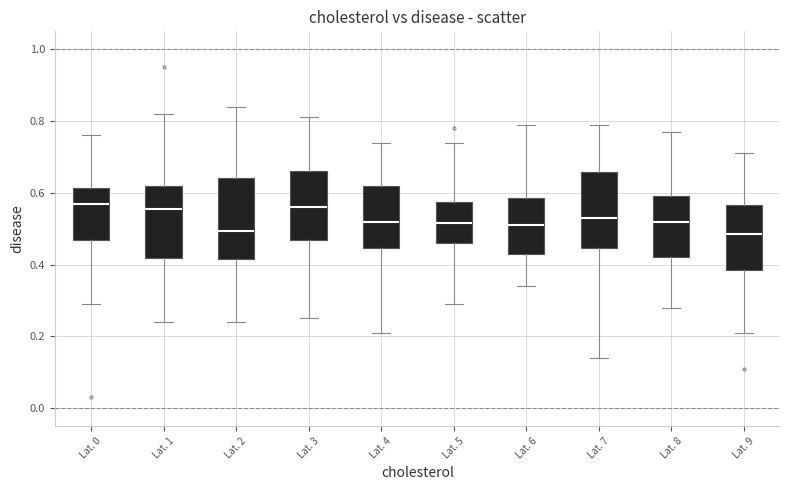

Reading left to right, read every box against the y-axis: the position of its median line, the range the box covers, and the ends of its whiskers. The values are not printed on the chart, so give them approximately, as read against the axis.

Lat. 0: median 0.58, box 0.46 to 0.62, whiskers 0.30 to 0.76
Lat. 1: median 0.56, box 0.42 to 0.62, whiskers 0.24 to 0.82
Lat. 2: median 0.50, box 0.42 to 0.64, whiskers 0.24 to 0.84
Lat. 3: median 0.56, box 0.48 to 0.66, whiskers 0.26 to 0.82
Lat. 4: median 0.52, box 0.44 to 0.62, whiskers 0.22 to 0.74
Lat. 5: median 0.52, box 0.46 to 0.58, whiskers 0.30 to 0.74
Lat. 6: median 0.52, box 0.44 to 0.58, whiskers 0.34 to 0.80
Lat. 7: median 0.54, box 0.44 to 0.66, whiskers 0.14 to 0.80
Lat. 8: median 0.52, box 0.42 to 0.60, whiskers 0.28 to 0.78
Lat. 9: median 0.48, box 0.38 to 0.56, whiskers 0.22 to 0.72